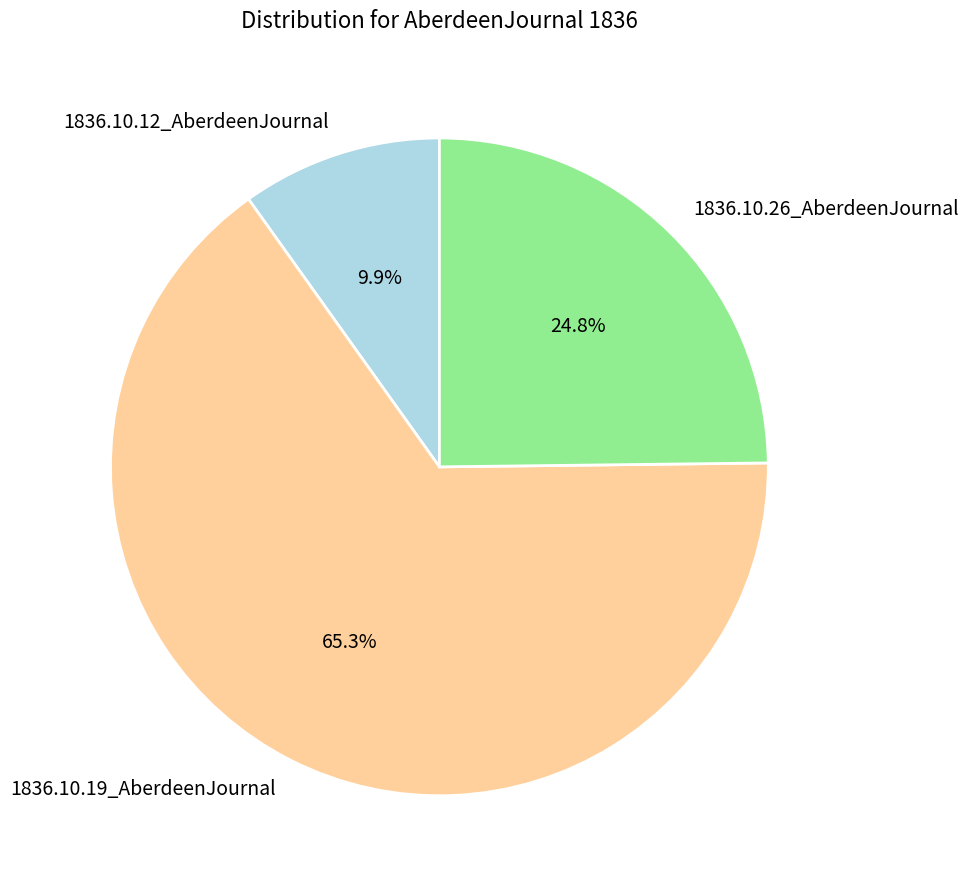

To the nearest percent, what is the combined percentage of 1836.10.26_AberdeenJournal and 1836.10.19_AberdeenJournal?

90%